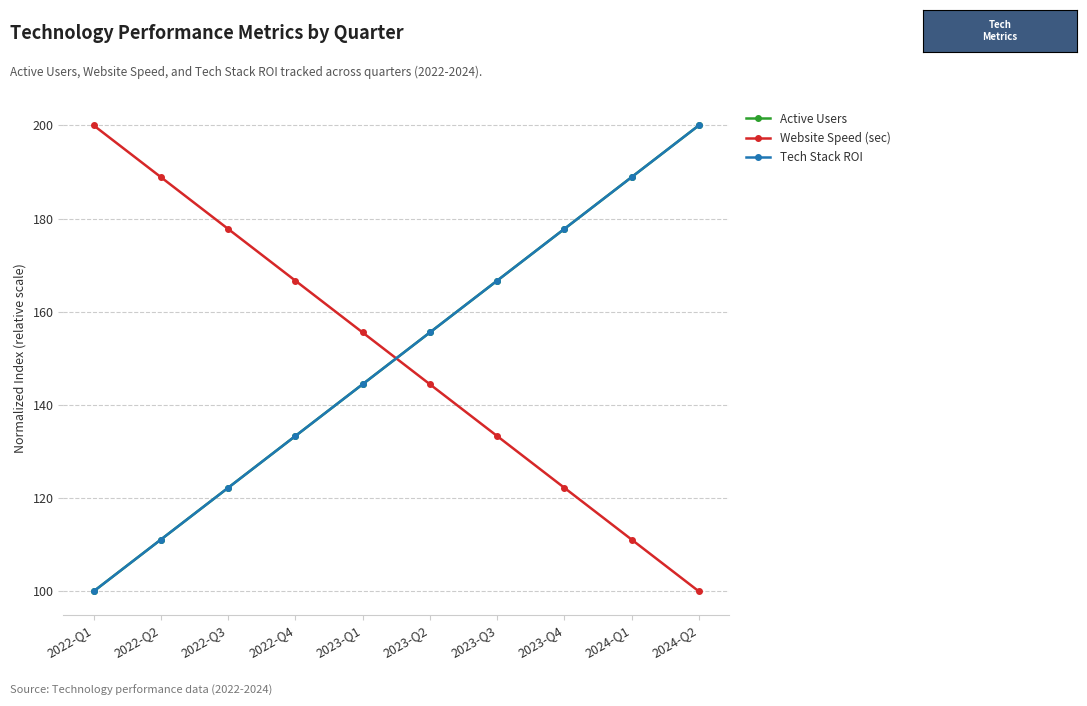

Does the chart have visible grid lines?

Yes